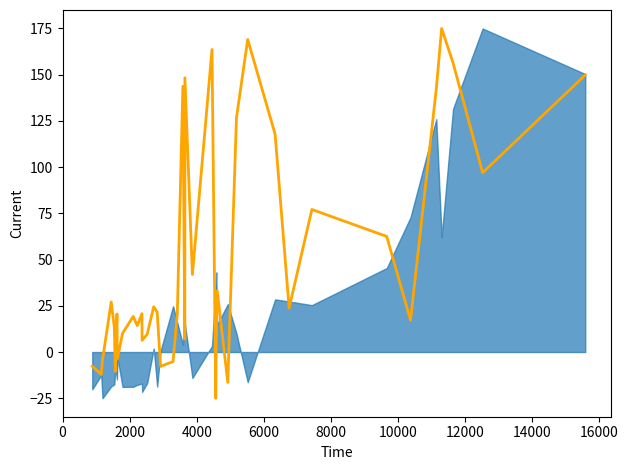

How many data points are less than 21?

20